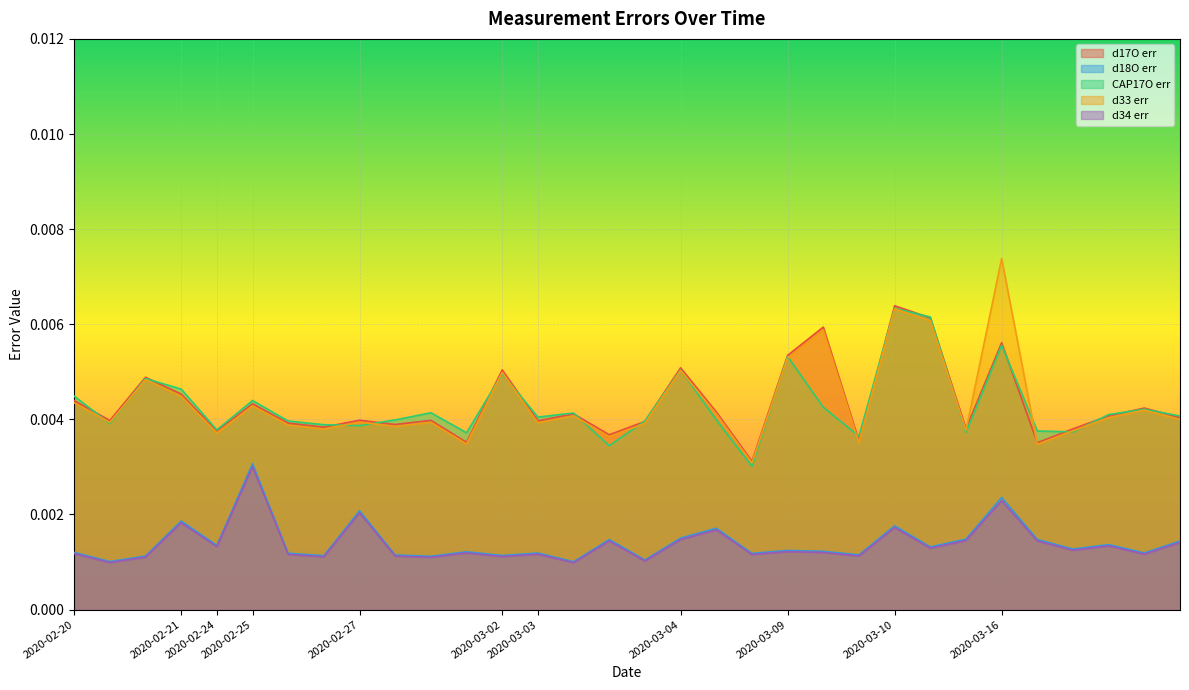

Which series has the largest total across all categories?

d33 err